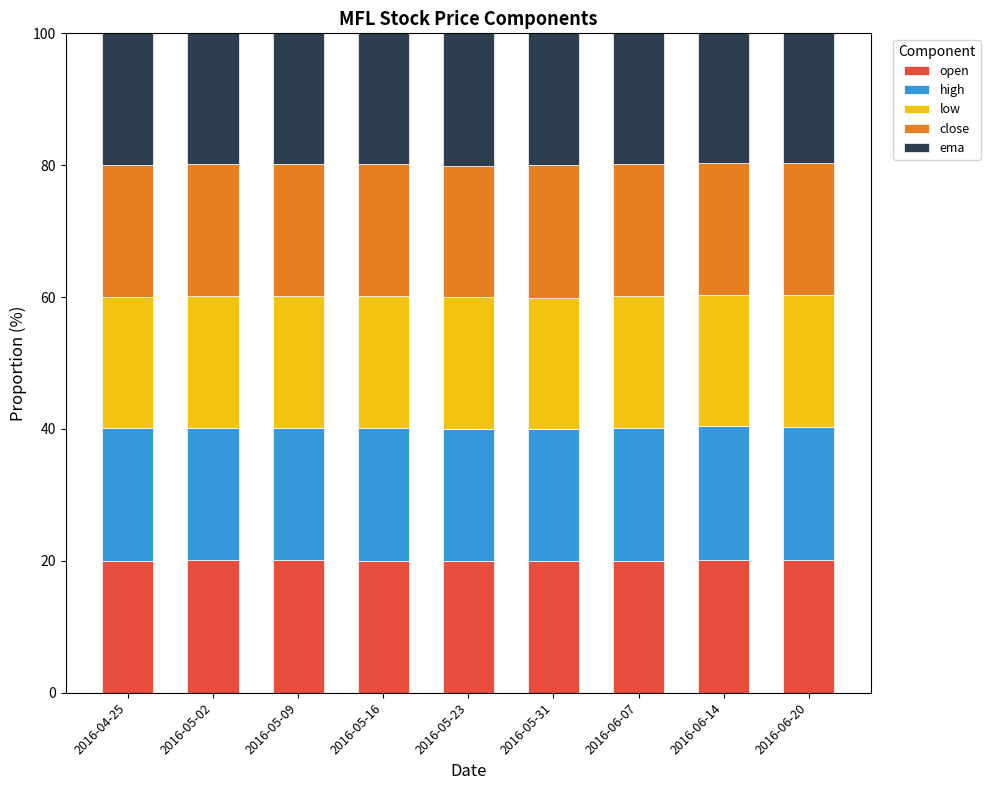

What is the total value across all series at 2016-05-16?

100.0